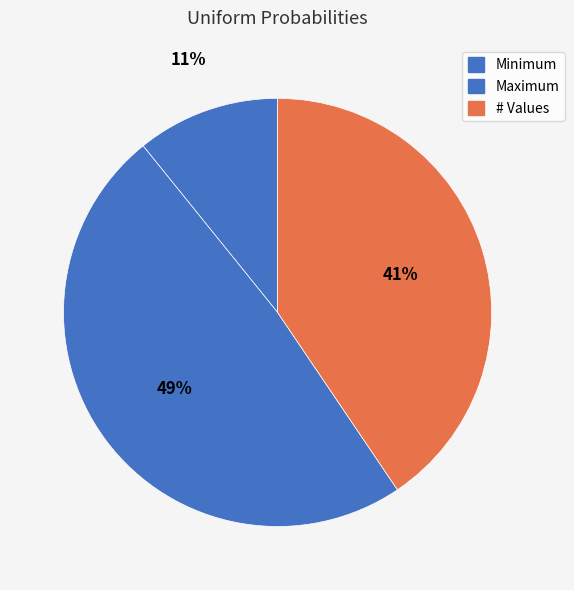

True or false: Maximum accounts for 59% of the total.

False